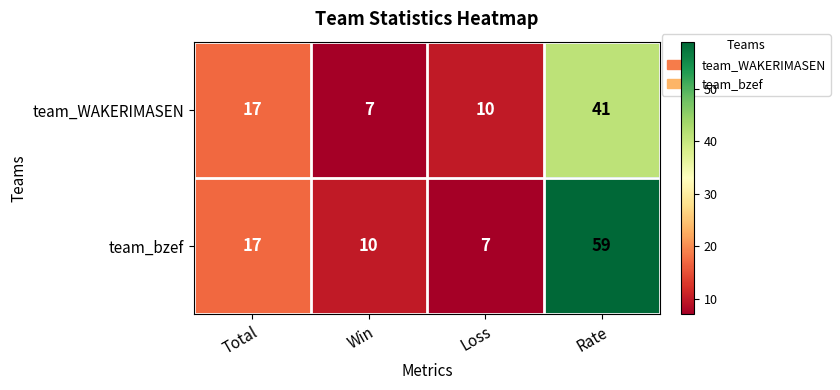

Which series has the largest total across all categories?

team_bzef